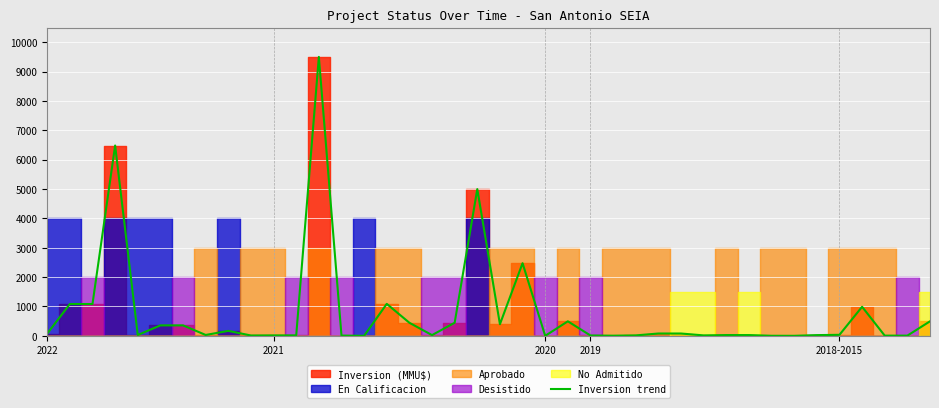

Is this an area chart (filled region under the line)?

No